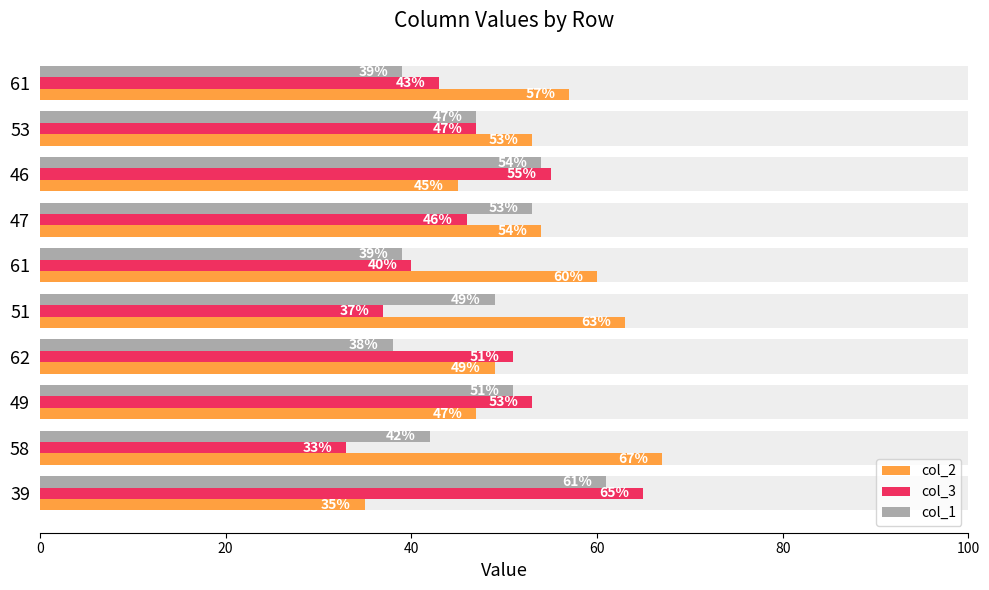

What is the difference between the maximum and minimum values in the col_1 series?

23